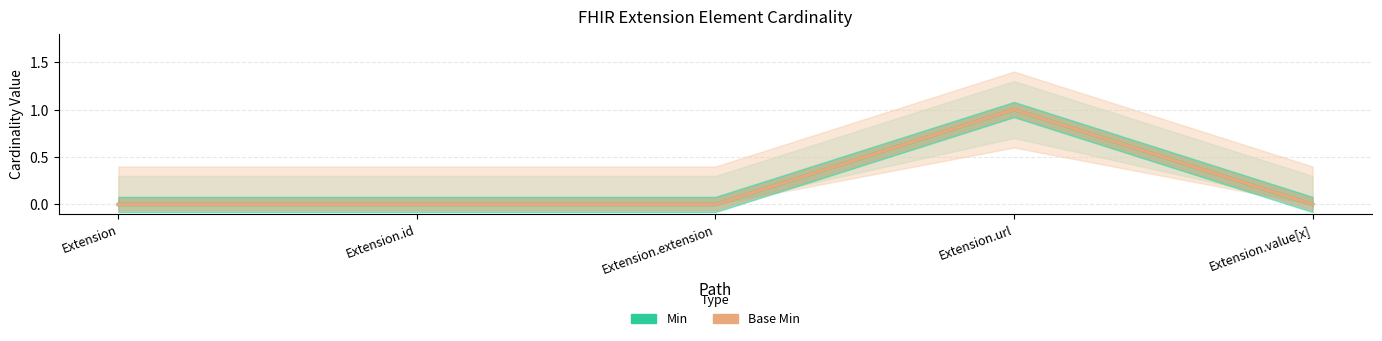

True or false: Base Min and Min intersect in this chart.

False